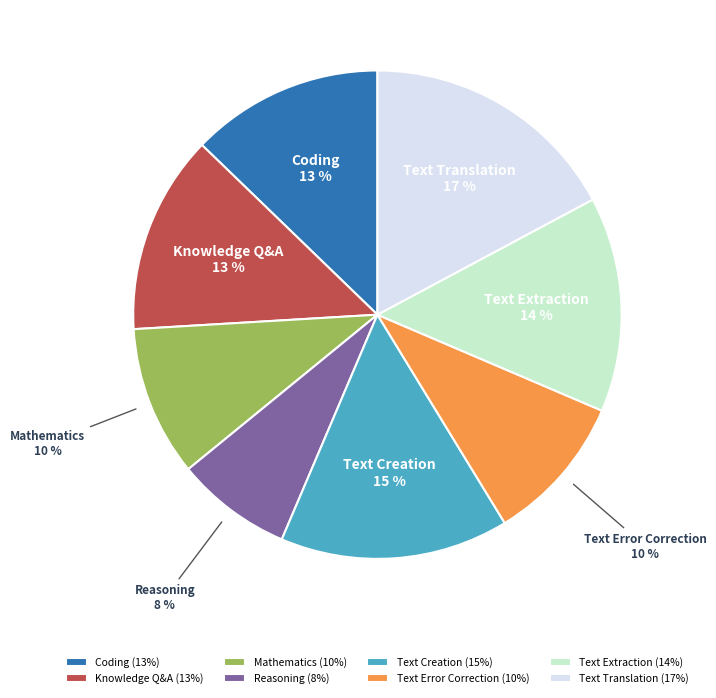

Is there any slice that represents more than half of the pie?

No